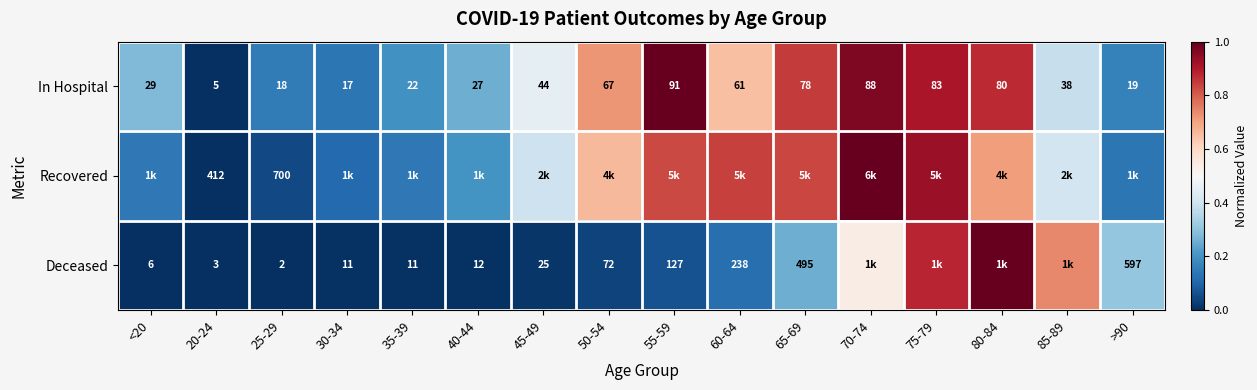

What is the difference between the maximum and minimum values in the In Hospital series?

1.0